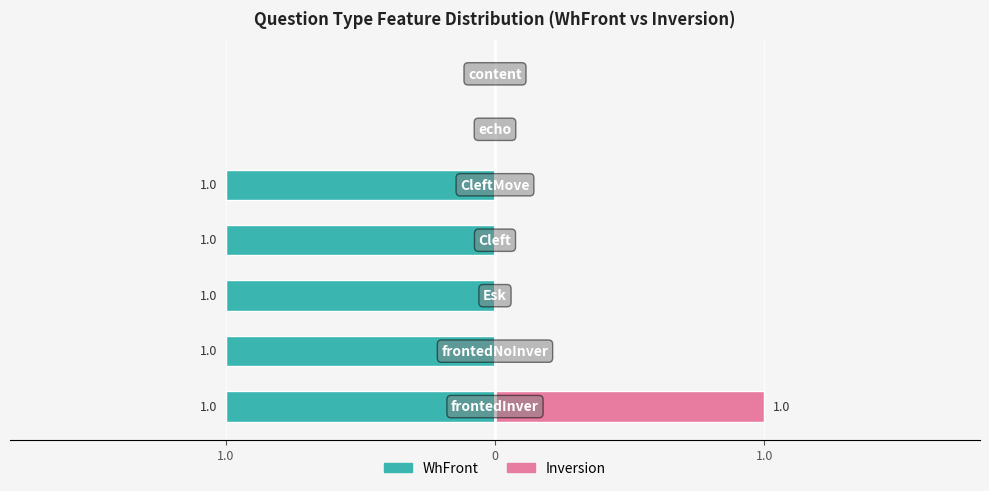

The value of WhFront at 0 is -1. True or false?

True